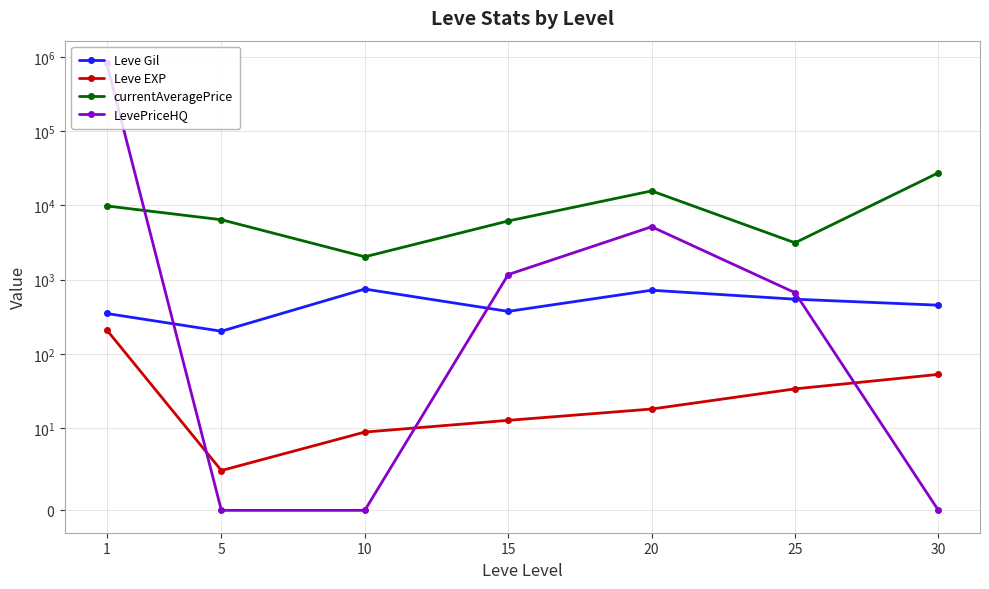

Does the chart have visible grid lines?

Yes